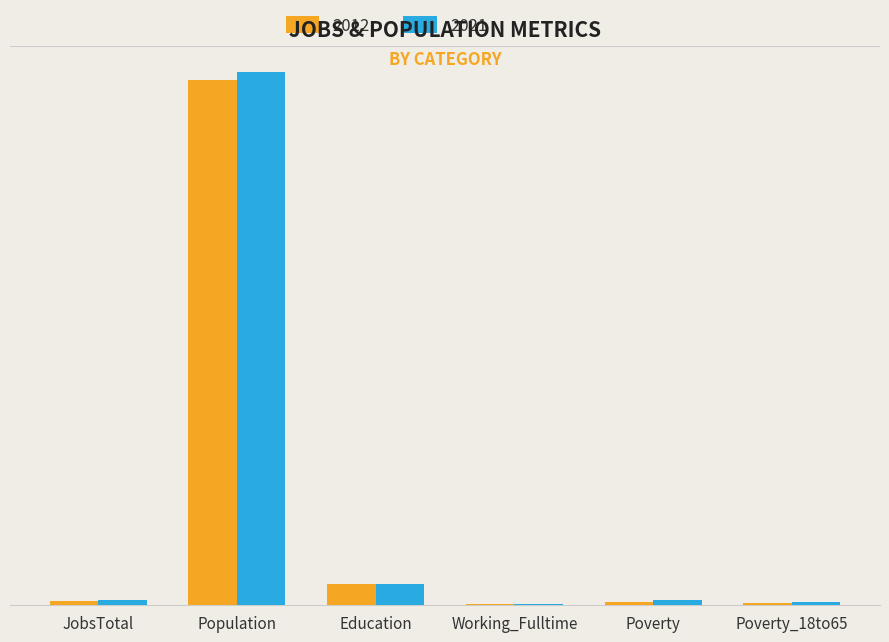

Read the 2012 value at Working_Fulltime.

39